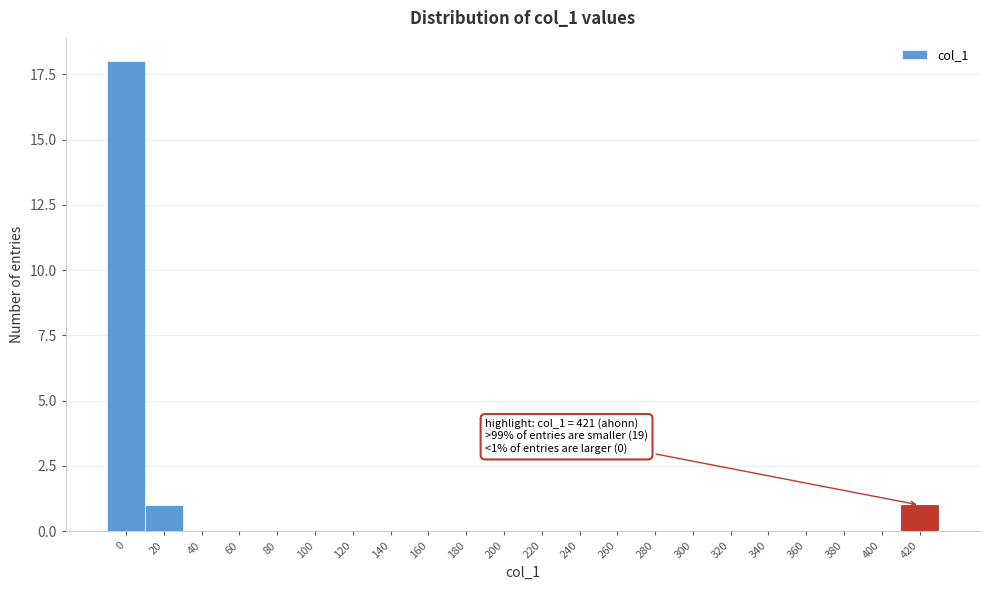

Reading left to right, list all the values displayed in this chart.

0=18	20=1	40=0	60=0	80=0	100=0	120=0	140=0	160=0	180=0	200=0	220=0	240=0	260=0	280=0	300=0	320=0	340=0	360=0	380=0	400=0	420=1